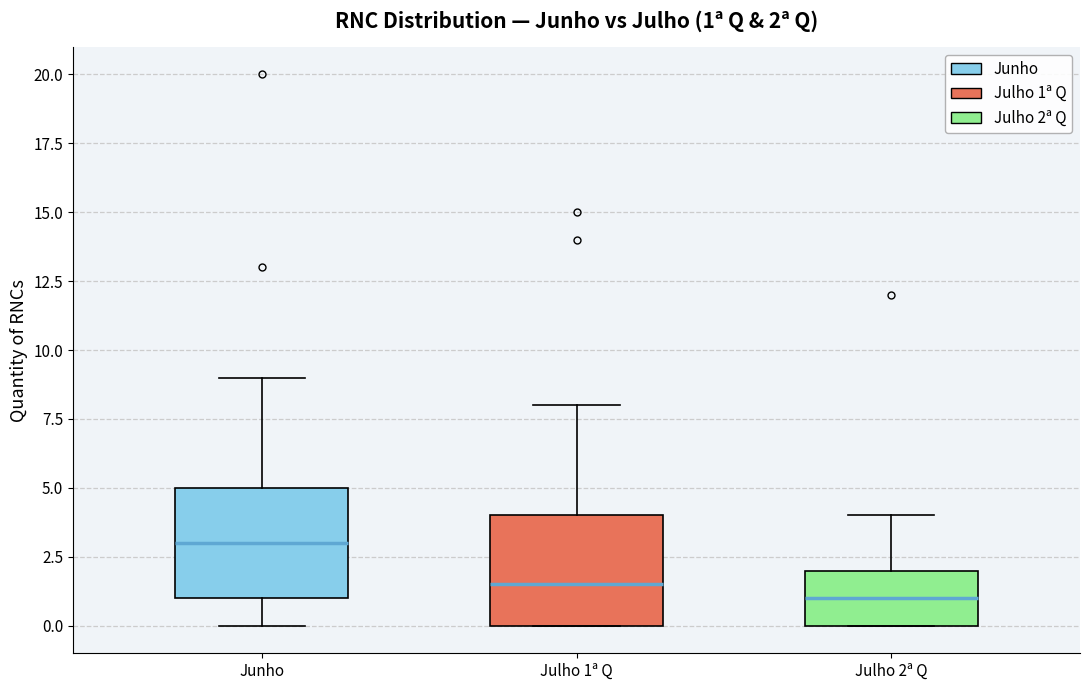

Which box has the lowest median line?

Julho 2ª Q